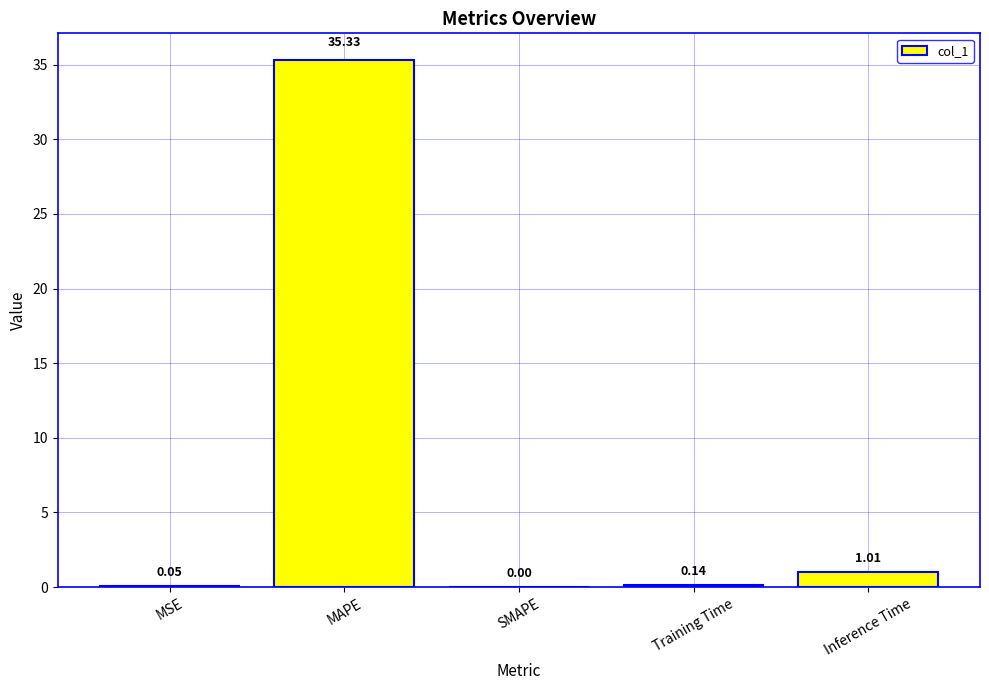

At which category does the chart reach its peak across all series?

MAPE